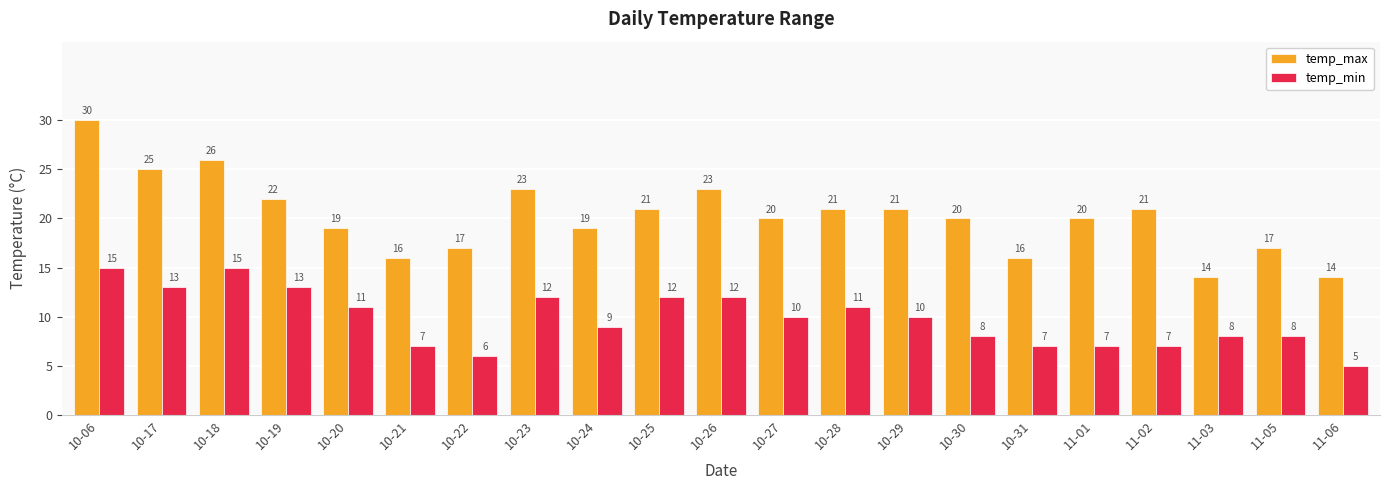

At which category does the chart reach its peak across all series?

10-06